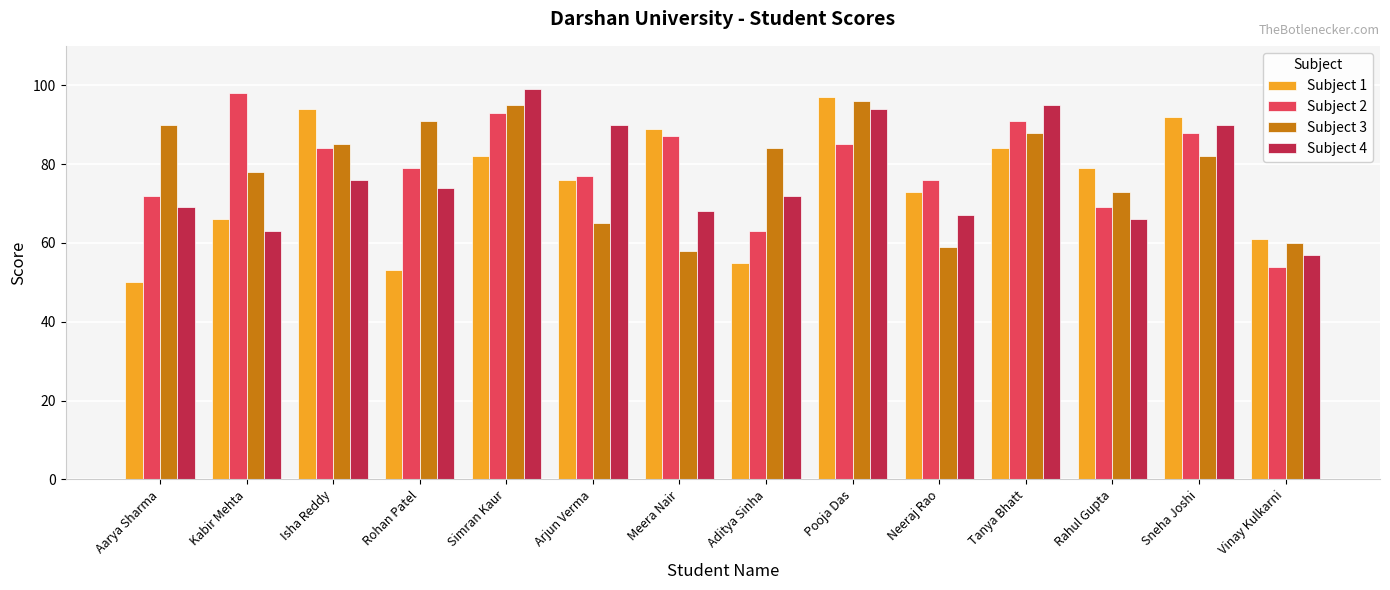

What are all the series names shown in the legend?

Subject 1, Subject 2, Subject 3, Subject 4